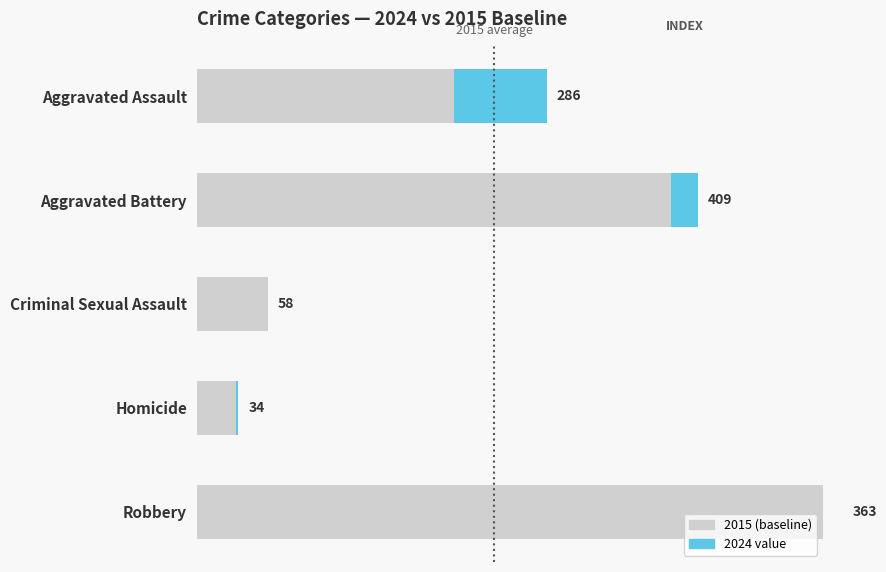

The 2024 value series shows 1 at Homicide. True or false?

False